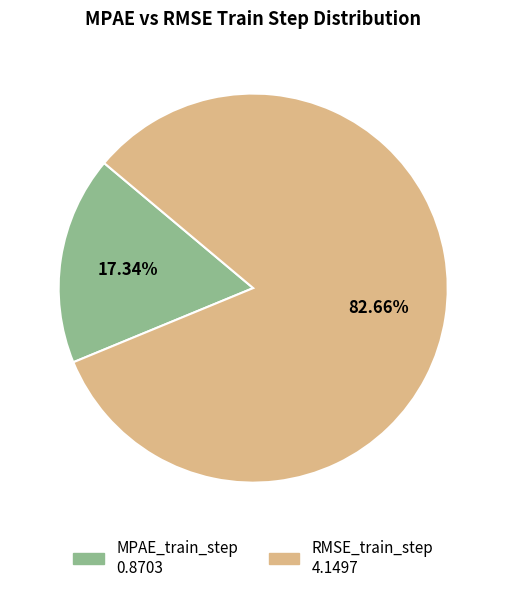

Is there any slice that represents more than half of the pie?

Yes